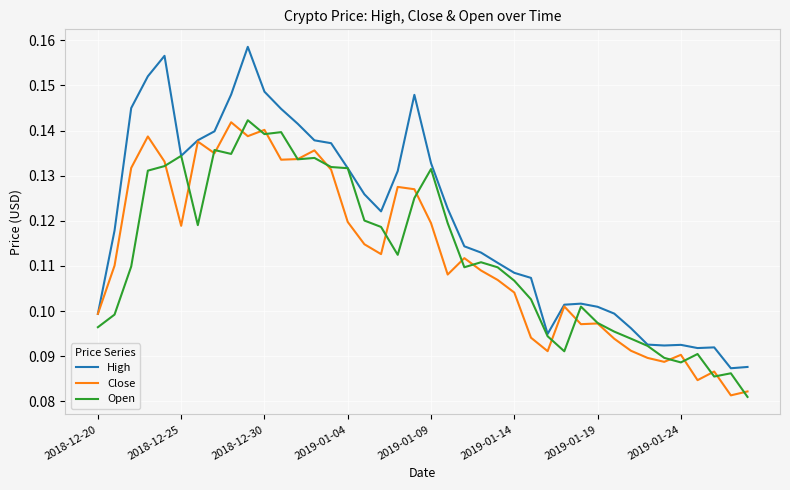

Which series has the largest range (max minus min)?

High